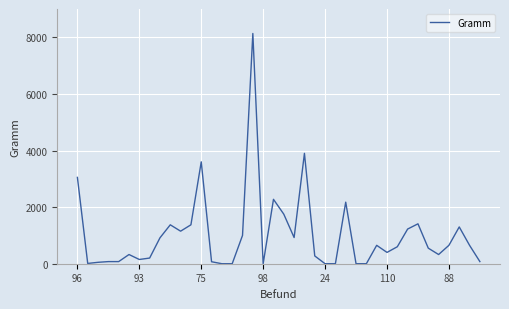

Does the chart display data point markers on the line(s)?

No